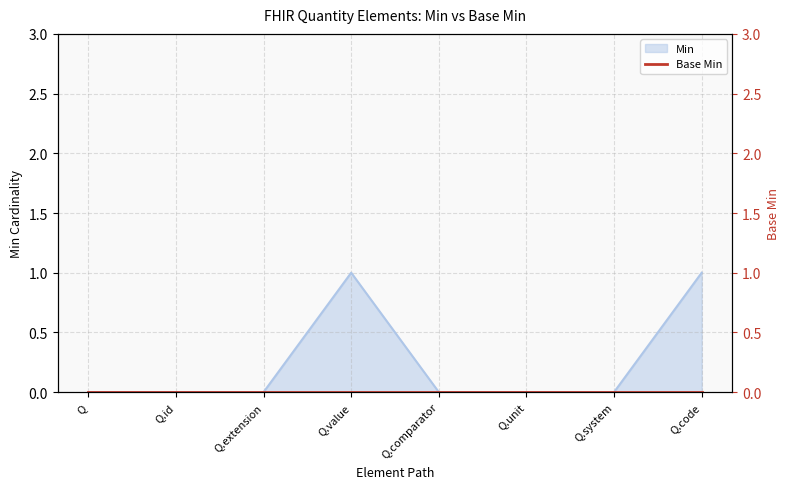

Where is the first local maximum?

Q.value